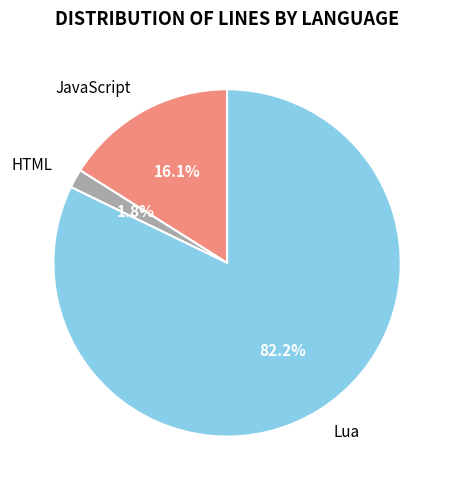

Does Lua account for over 50% of the chart?

Yes